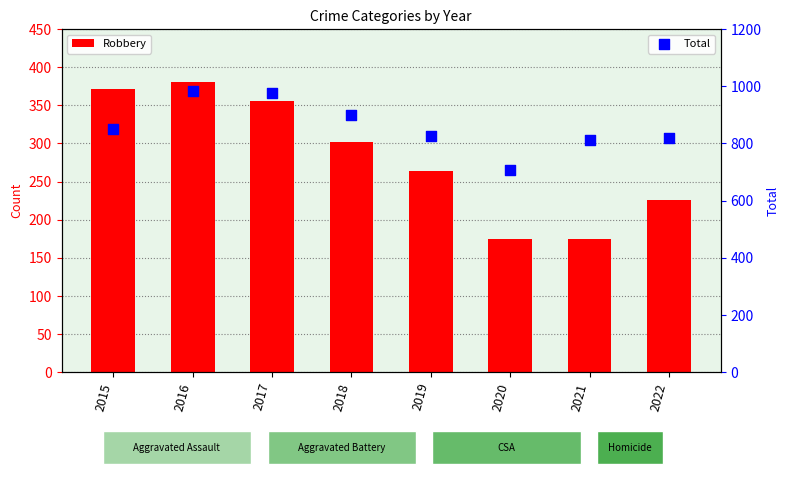

Which series has the largest total across all categories?

Total